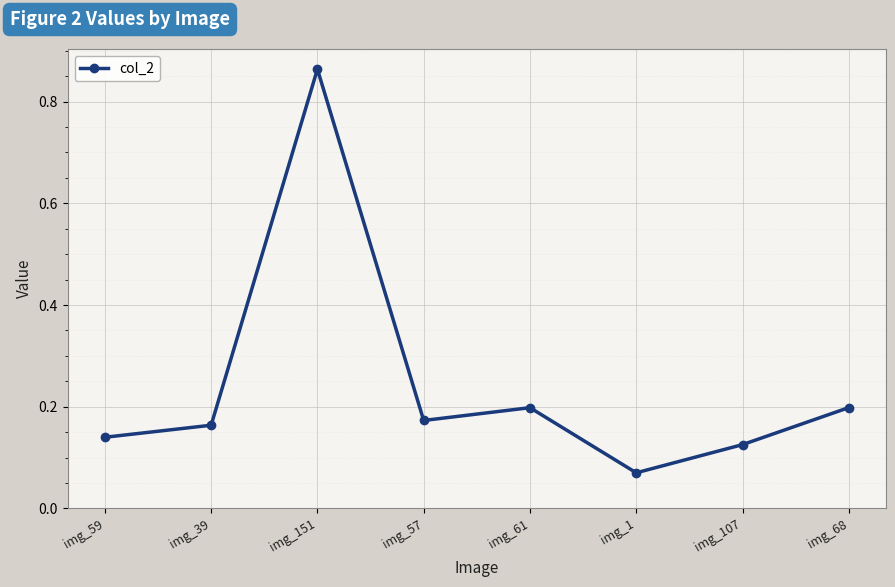

How many lines are shown in the chart?

1